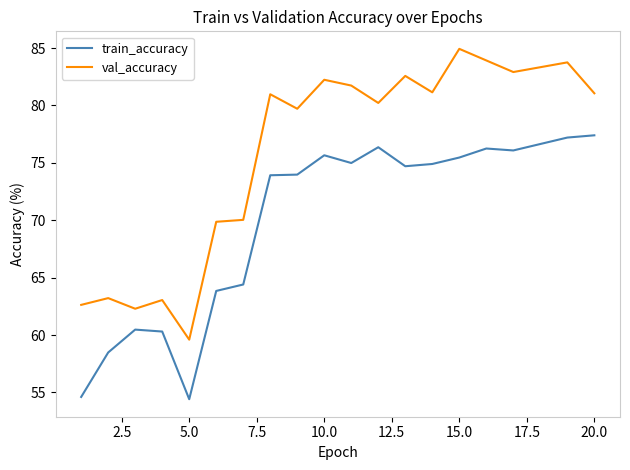

Rank the series by their average value, from lowest to highest.

train_accuracy, val_accuracy